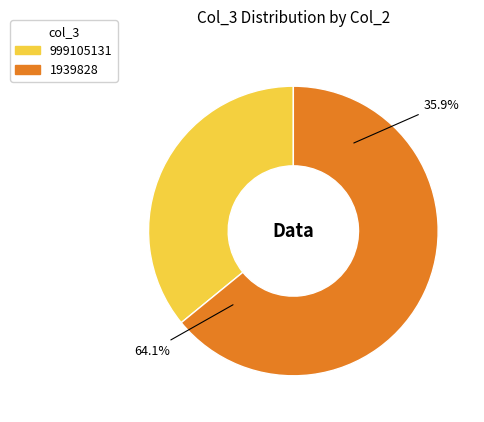

Rank the categories by value from highest to lowest.

1939828, 999105131